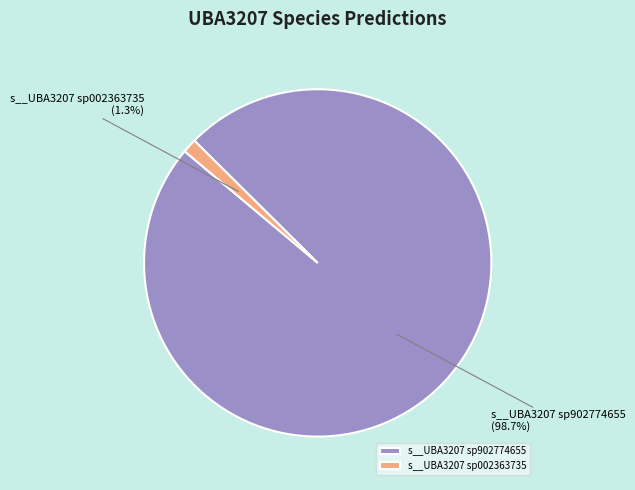

What is the smallest slice in the pie chart?

s__UBA3207 sp002363735